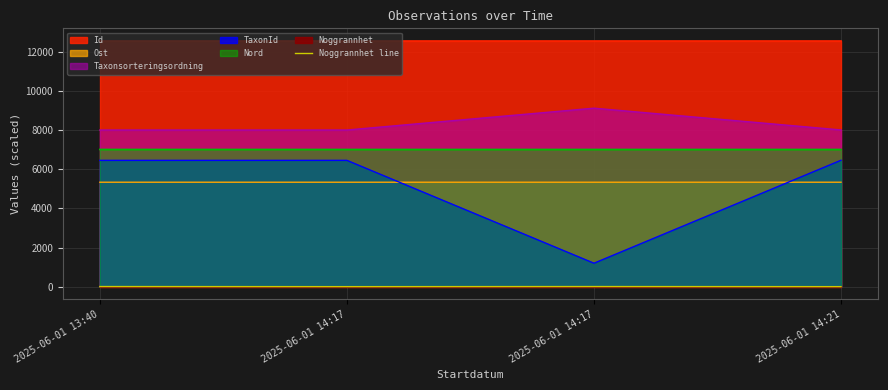

Which has a higher value, 2025-06-01 14:21 or 2025-06-01 14:17?

2025-06-01 14:21